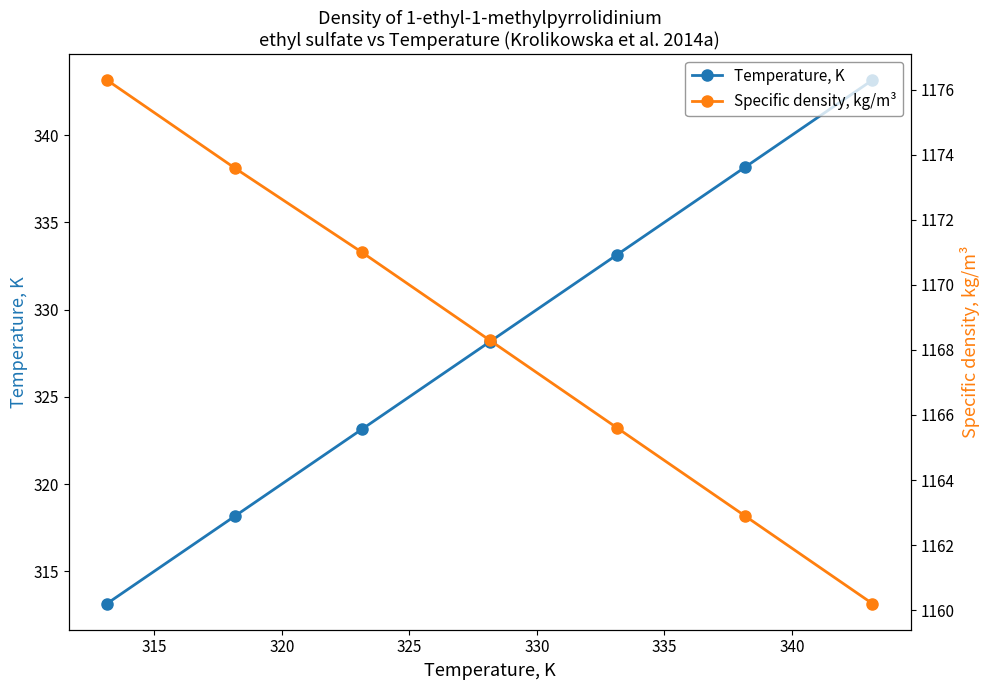

True or false: Temperature, K has more than 1 points higher than both neighbors.

False